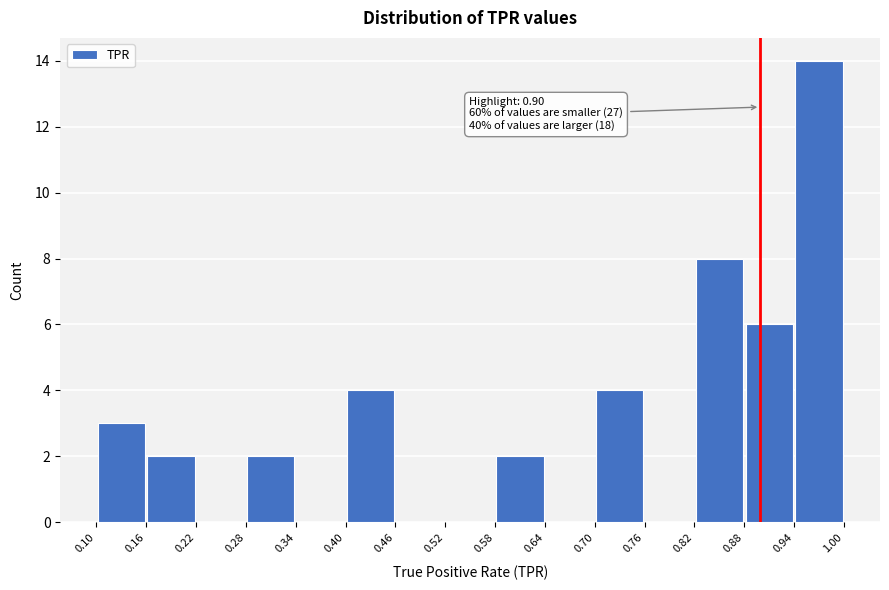

Over which range of the x-axis is the bar tallest?

0.94 to 1.00